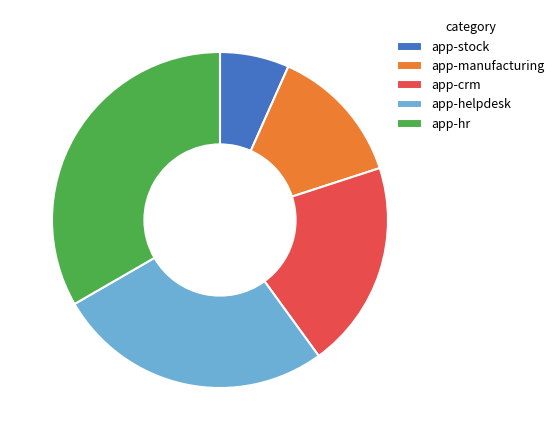

How many segments does this pie chart have?

5